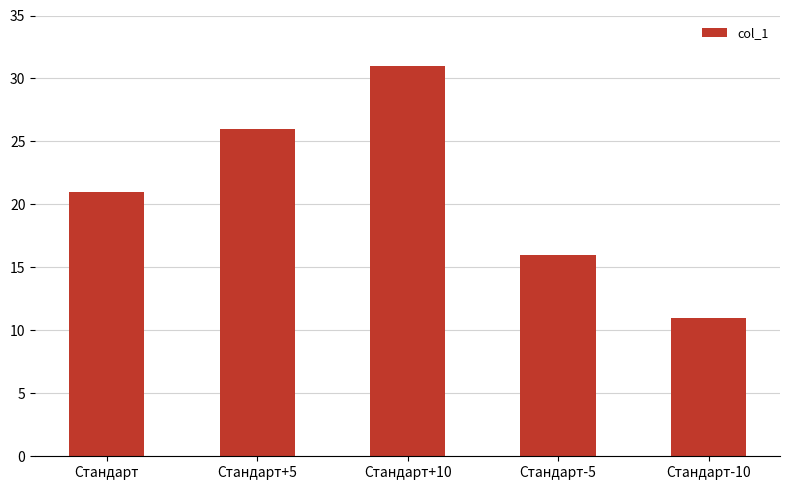

What is the average value?

21